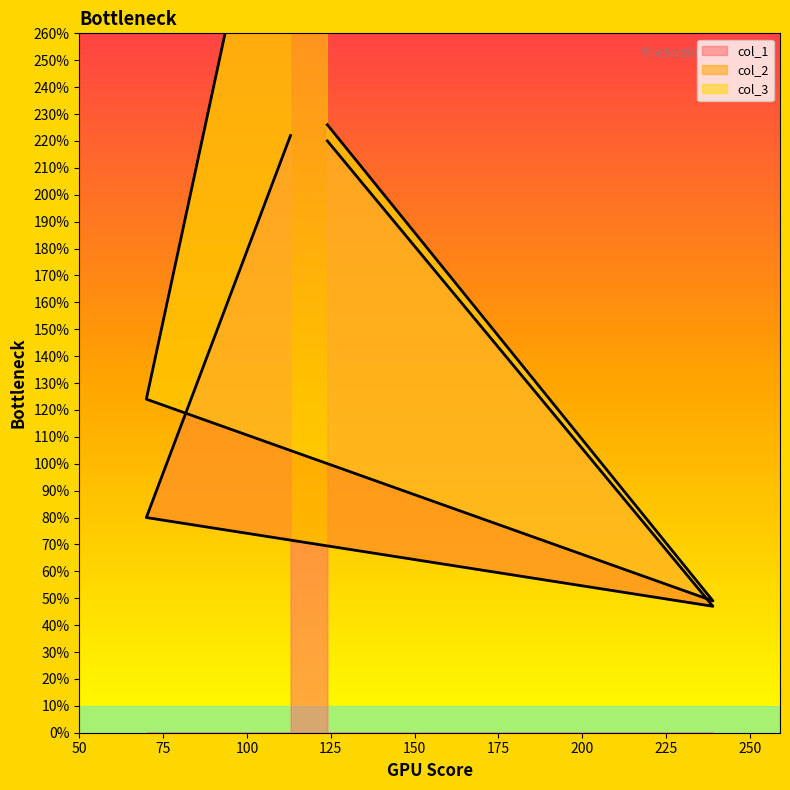

How many interior local valleys does the col_2 series have?

1